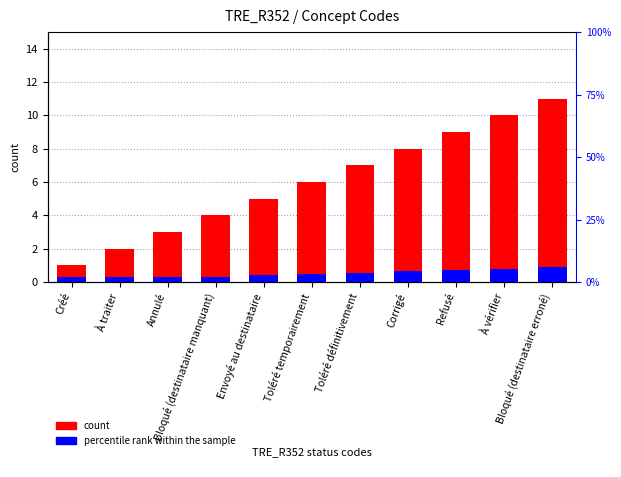

What is the total value across all series at Toléré temporairement?

6.5